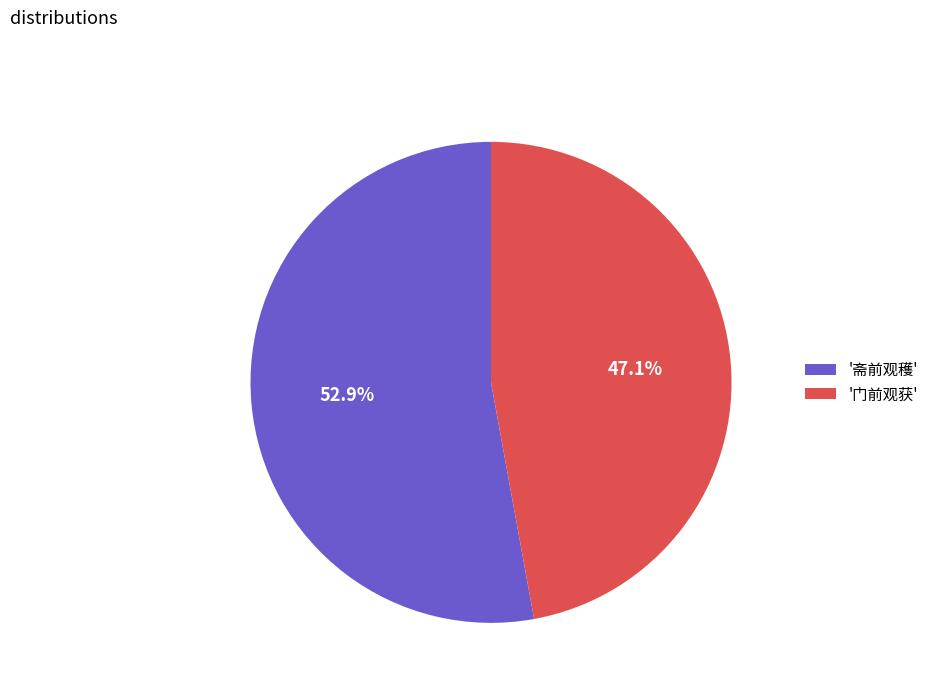

Which has a higher value, '斋前观穫' or '门前观获'?

'斋前观穫'